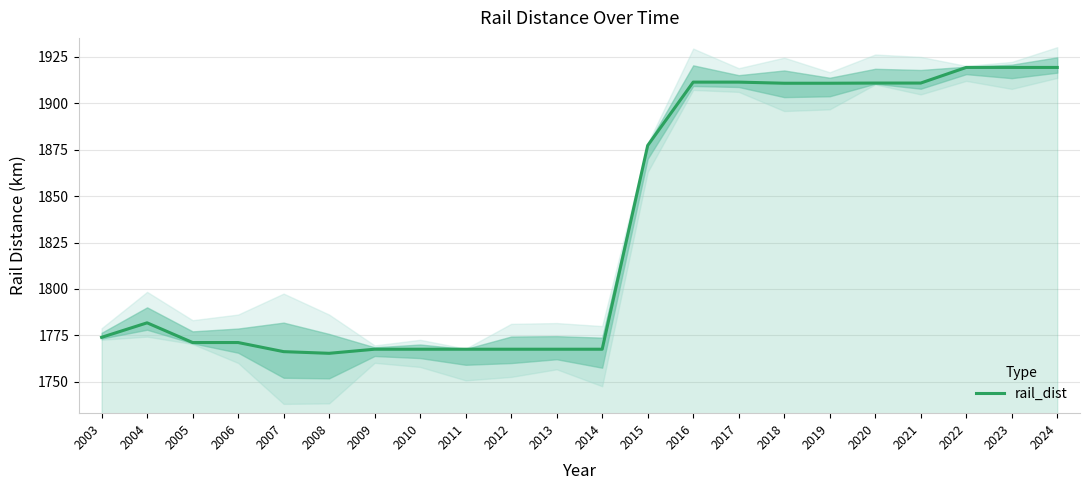

Where does the data first go above 1781?

2004